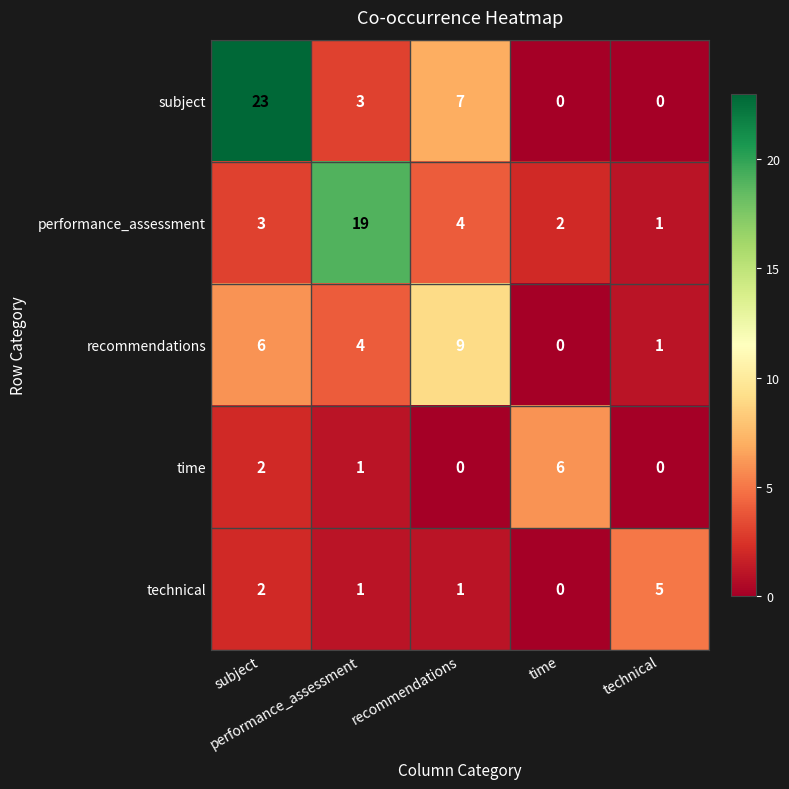

What is the maximum value shown in the chart?

23